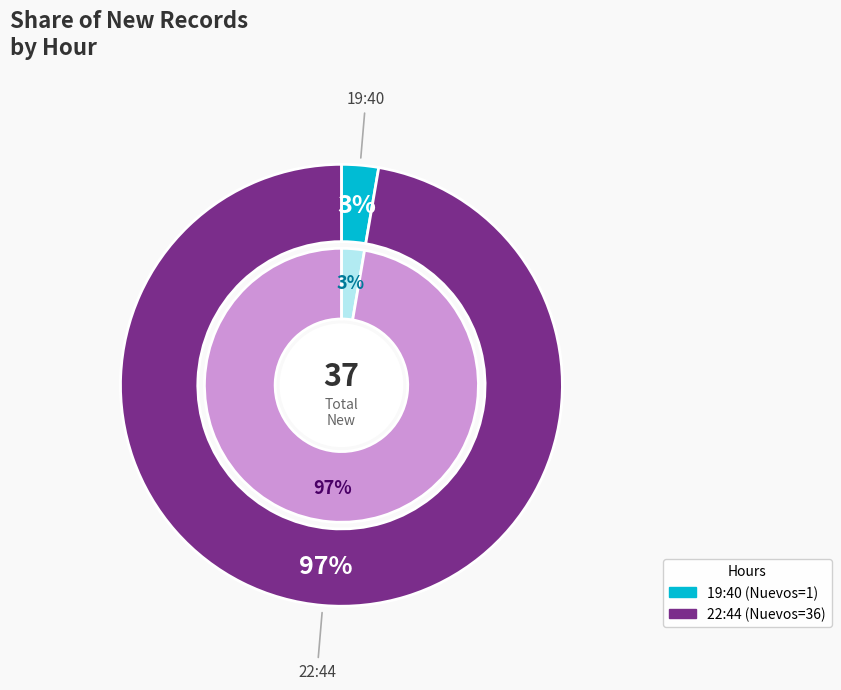

To the nearest percent, what is the difference between the largest and smallest slice percentages?

95%